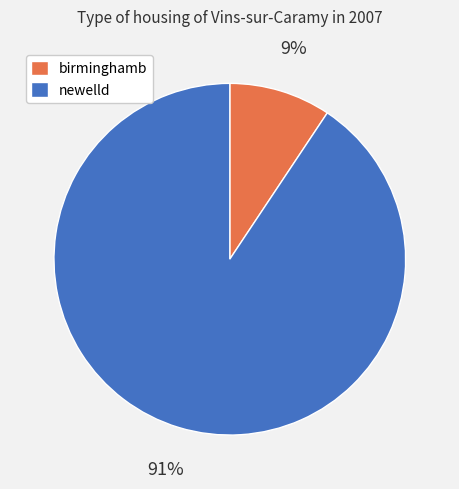

What percentage is the newelld slice, to the nearest percent?

91%